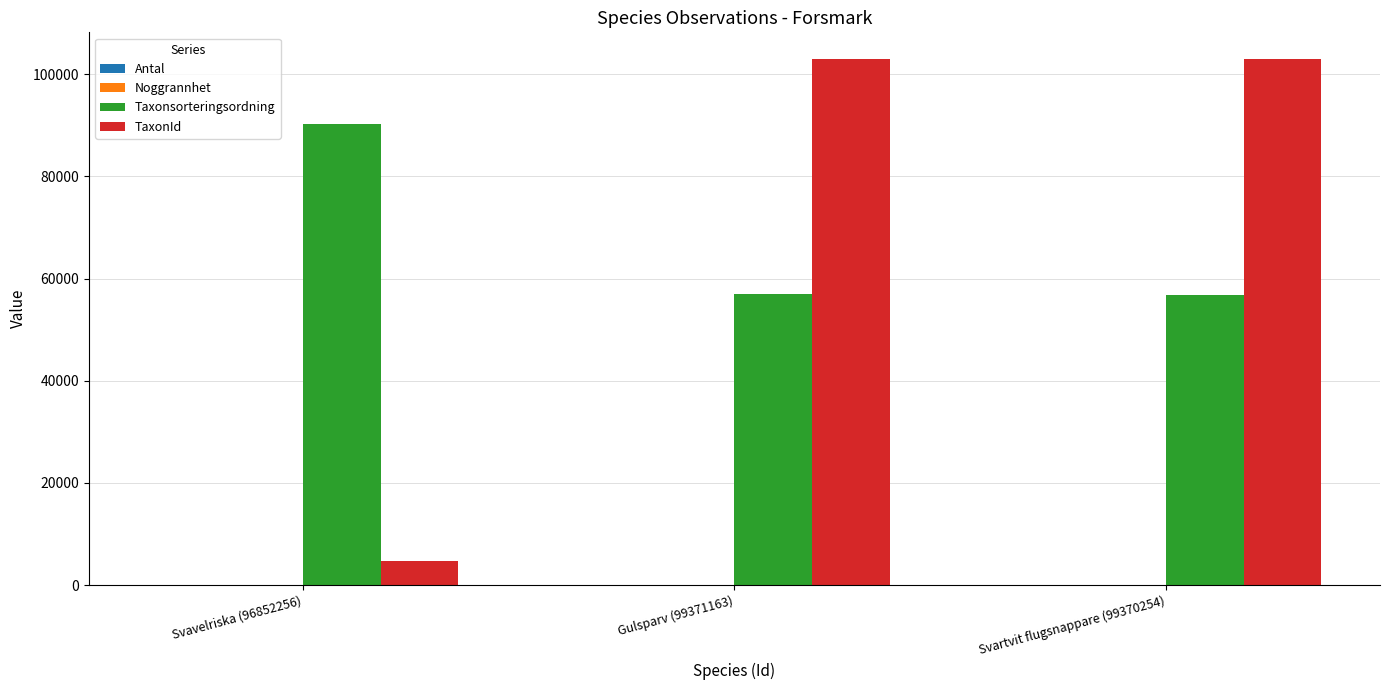

Which series changed the most between Svavelriska (96852256) and Svartvit flugsnappare (99370254)?

TaxonId